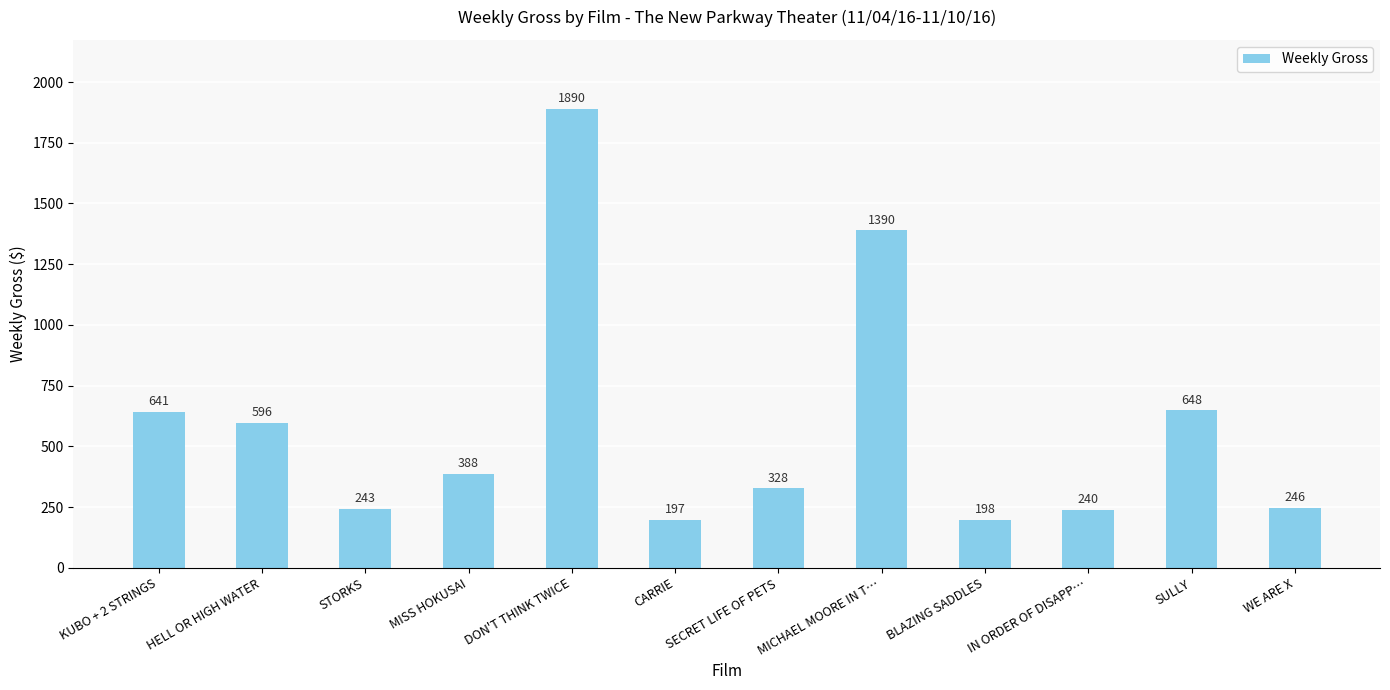

Reading right to left, transcribe all the data shown in this chart.

WE ARE X=246	SULLY=648	IN ORDER OF DISAPP…=240	BLAZING SADDLES=198	MICHAEL MOORE IN T…=1390	SECRET LIFE OF PETS=328	CARRIE=197	DON'T THINK TWICE=1890	MISS HOKUSAI=388	STORKS=243	HELL OR HIGH WATER=596	KUBO + 2 STRINGS=641